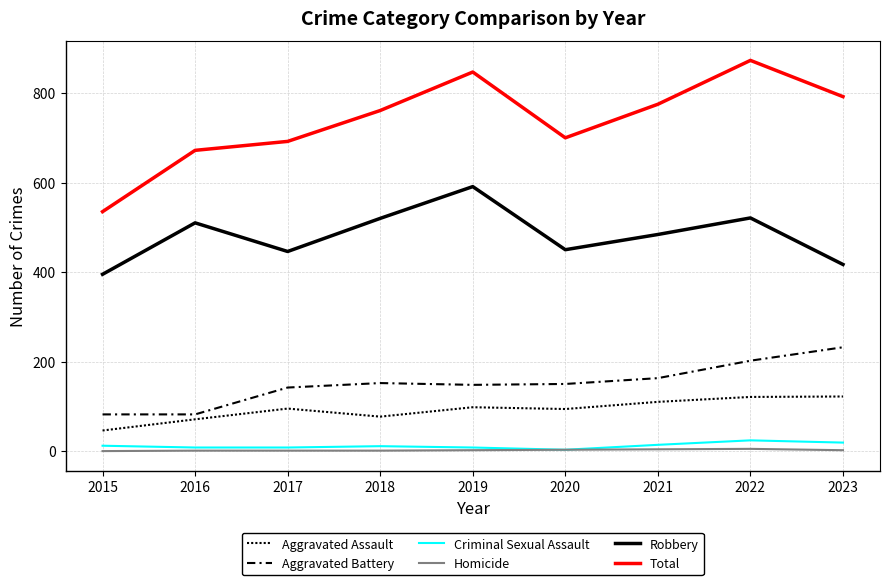

At 2016, list the series in order from largest to smallest.

Total, Robbery, Aggravated Battery, Aggravated Assault, Criminal Sexual Assault, Homicide